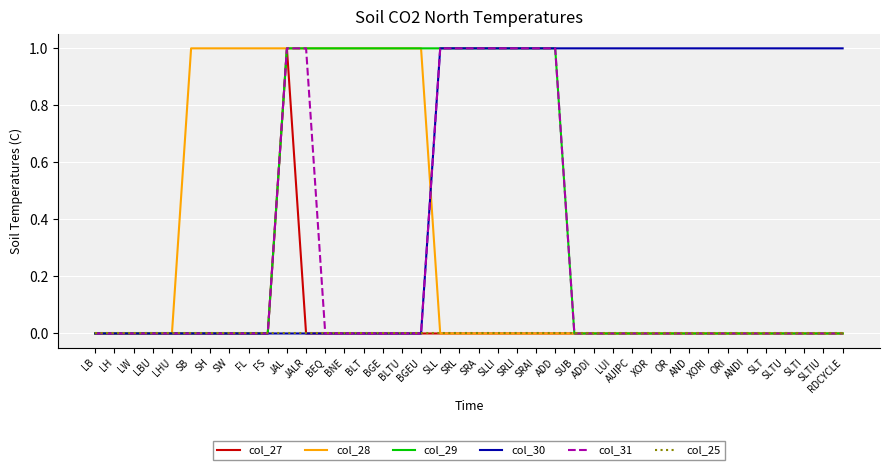

Which series has the largest total across all categories?

col_30